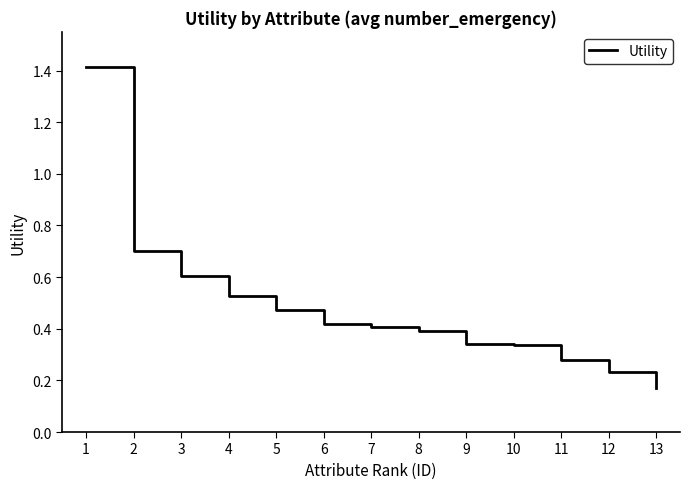

What is the difference between the maximum and minimum values?

1.2